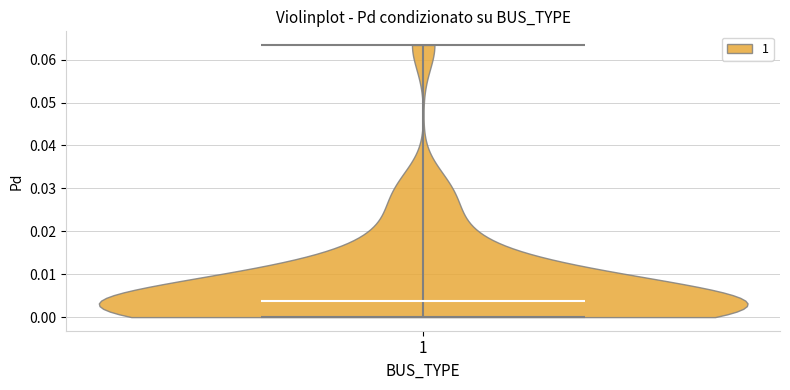

What is the highest point the violin at x = 1 reaches on the y-axis? The values are not printed on the chart, so give them approximately, as read against the axis.

0.063